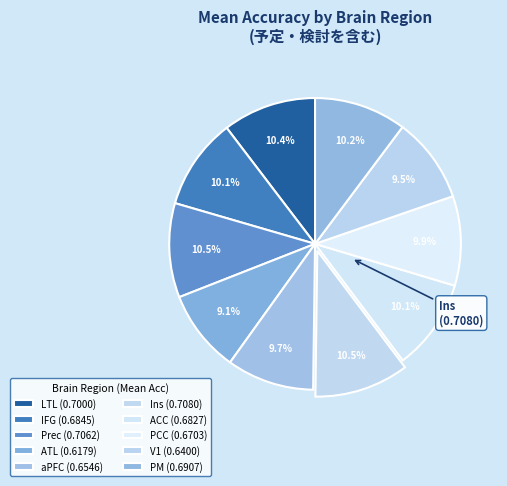

Rank the categories by value from lowest to highest.

ATL, V1, aPFC, PCC, ACC, IFG, PM, LTL, Prec, Ins